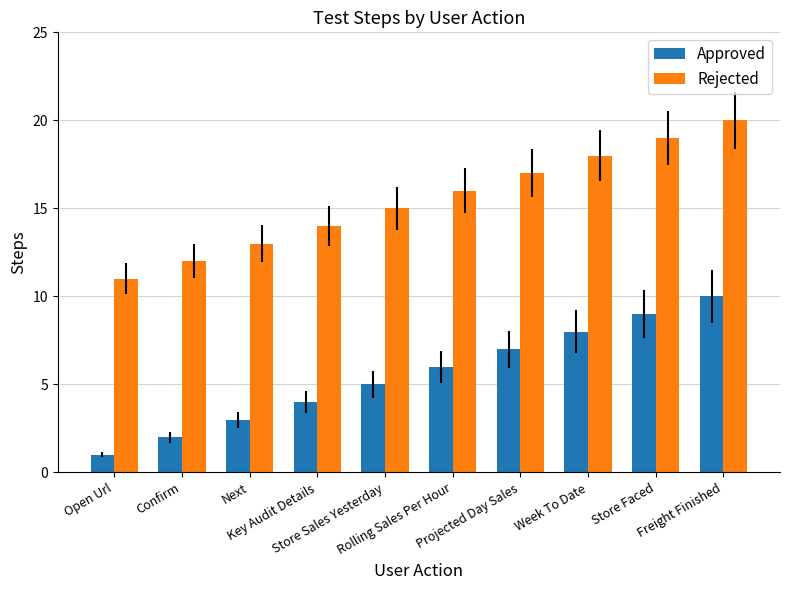

What is the maximum value shown in the chart?

20